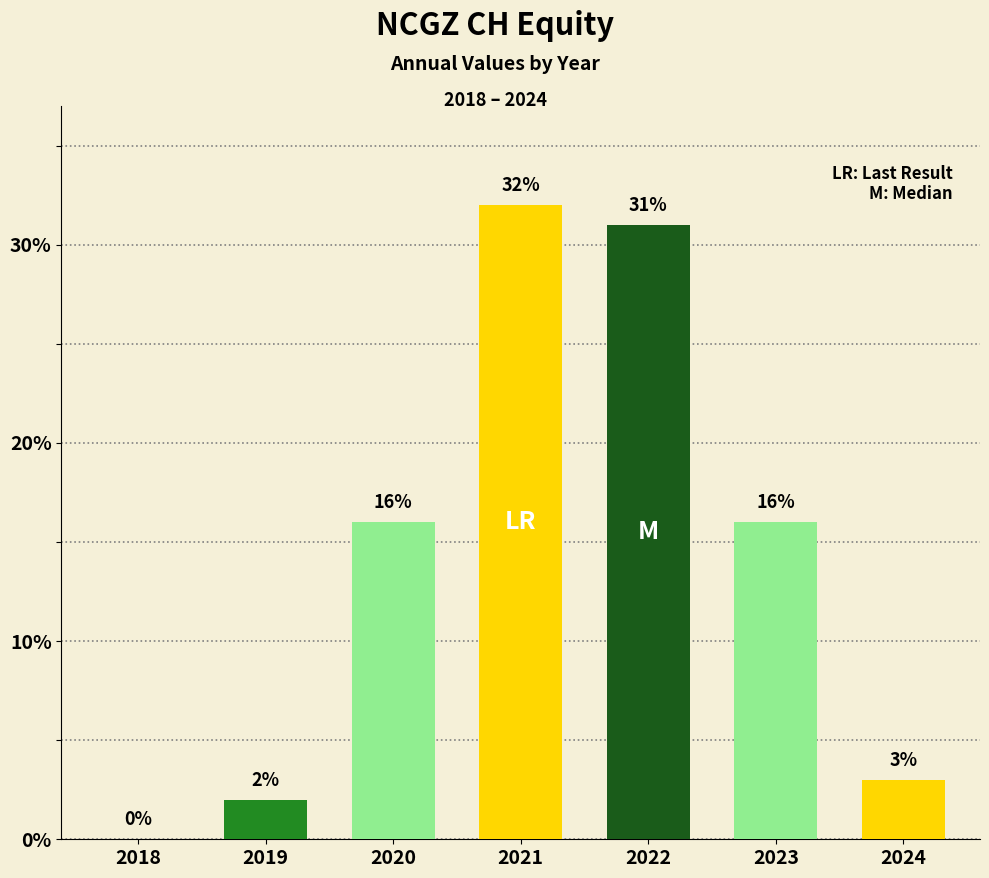

What is the ratio of the value at 2023 to the value at 2020?

1.0